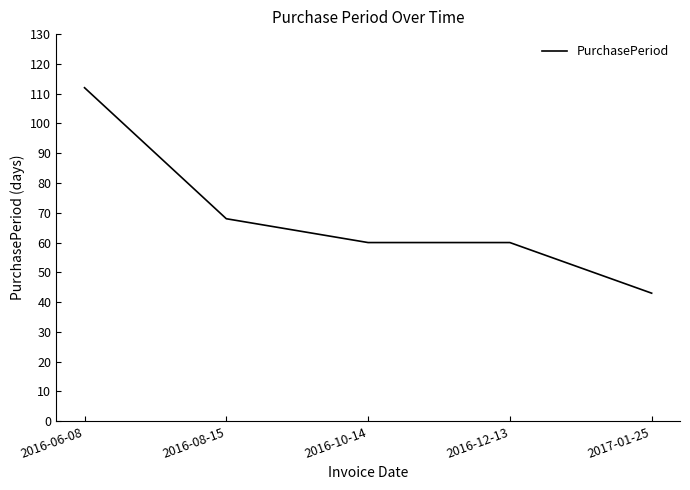

What position from the left is 2016-12-13?

4